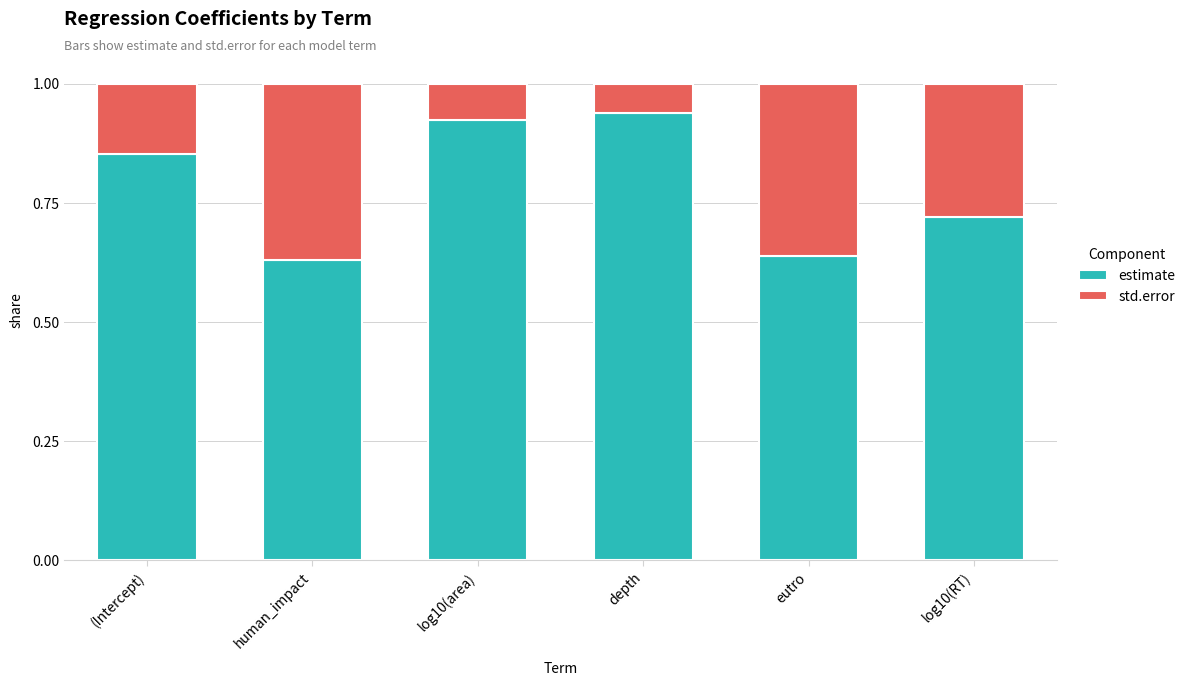

What is the sum of all estimate values?

4.7